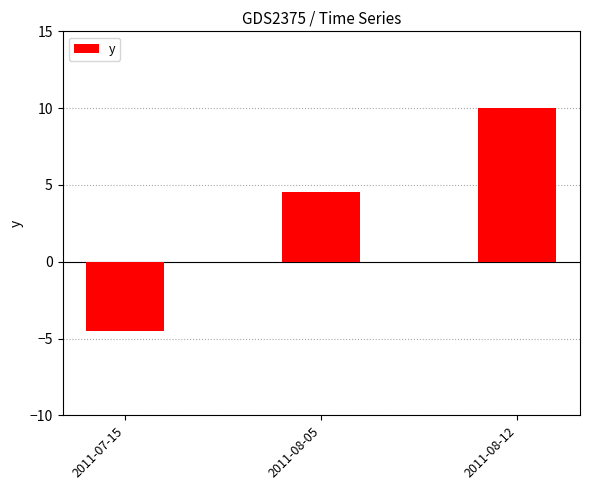

Count the number of categories in the chart.

3